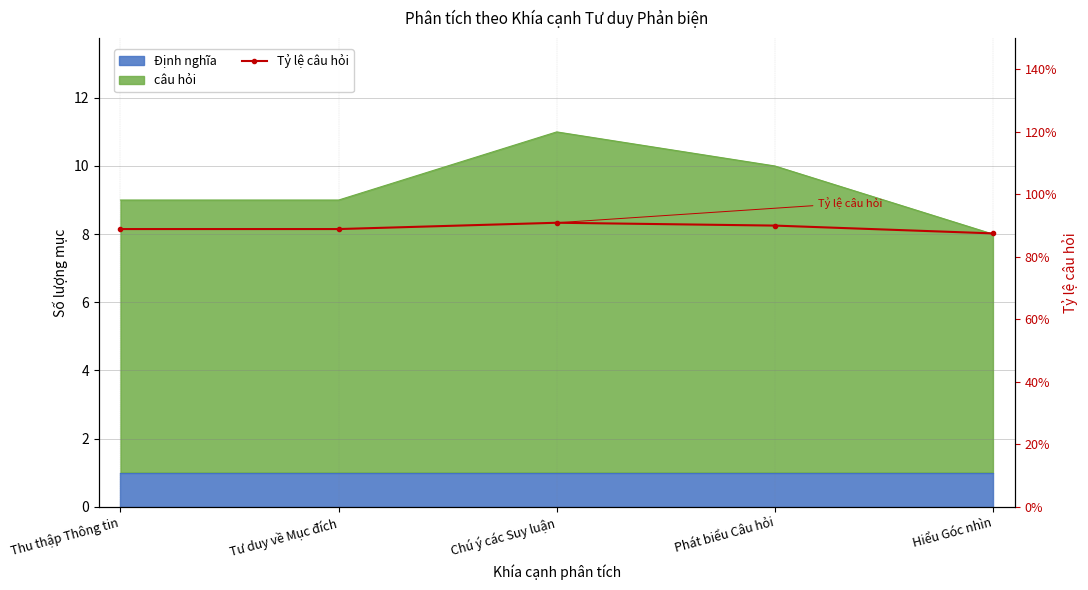

What value does the data have at Thu thập Thông tin?

0.9